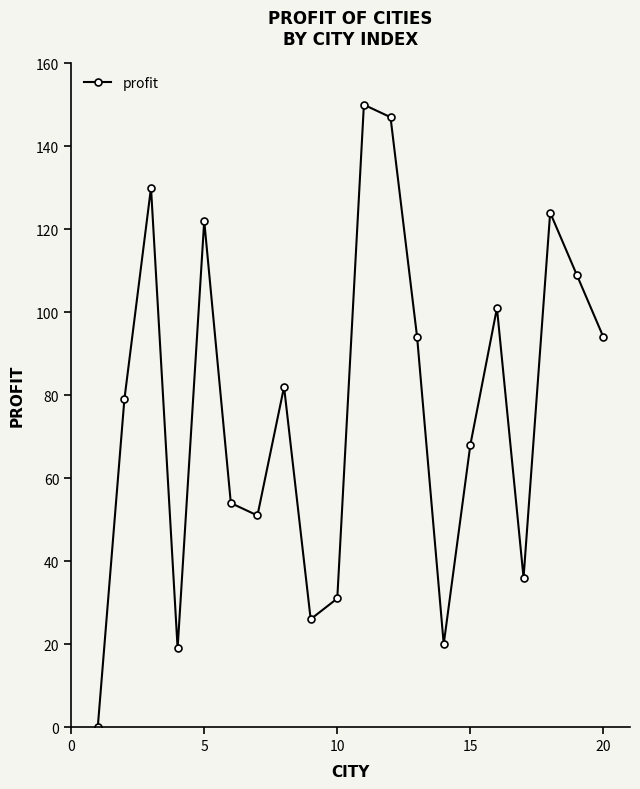

What is the difference between the maximum and second lowest values?

131